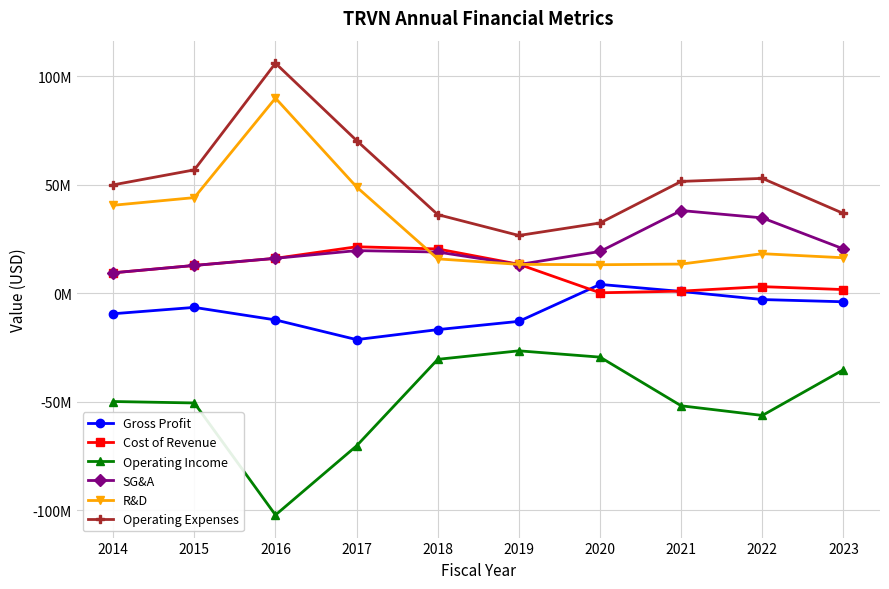

Rank the series at 2017 from lowest to highest value.

Operating Income, Gross Profit, SG&A, Cost of Revenue, R&D, Operating Expenses